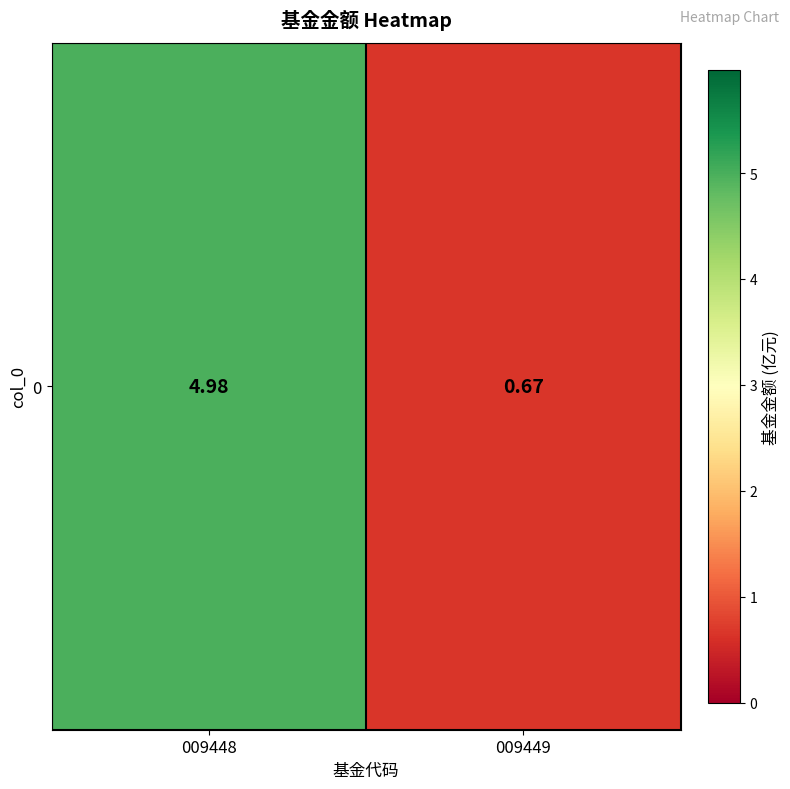

How many values are below 4?

1